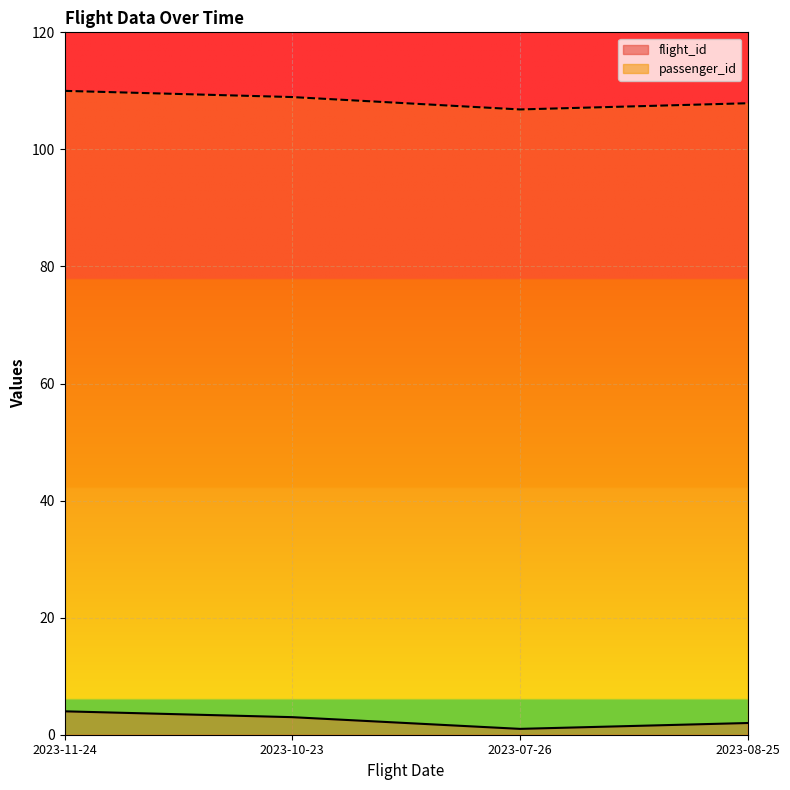

Is it true that passenger_id equals 184.7 at 2023-07-26?

False